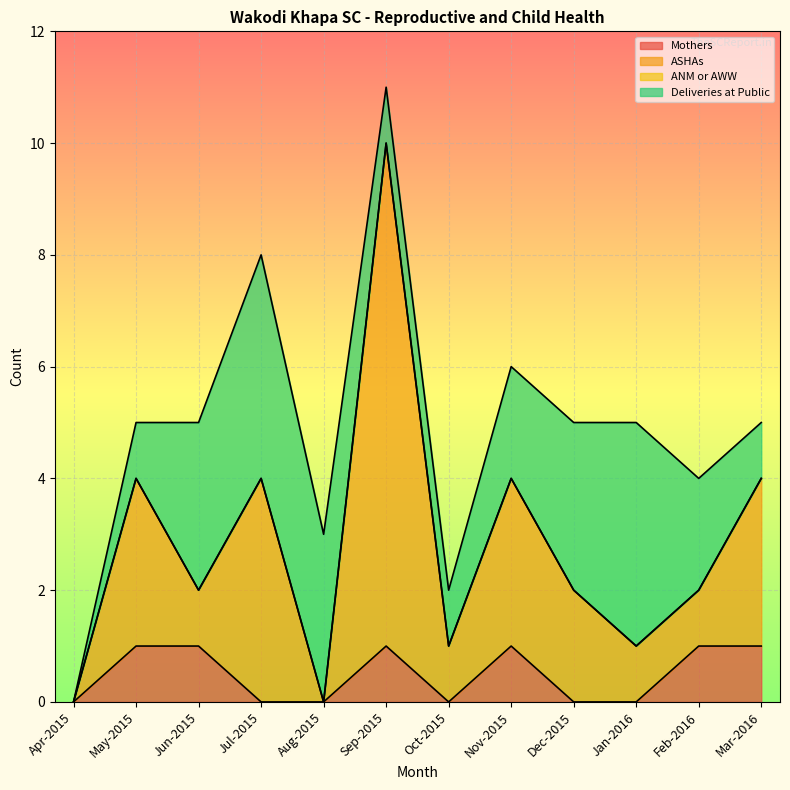

At which category is the sum across all series the highest?

Sep-2015